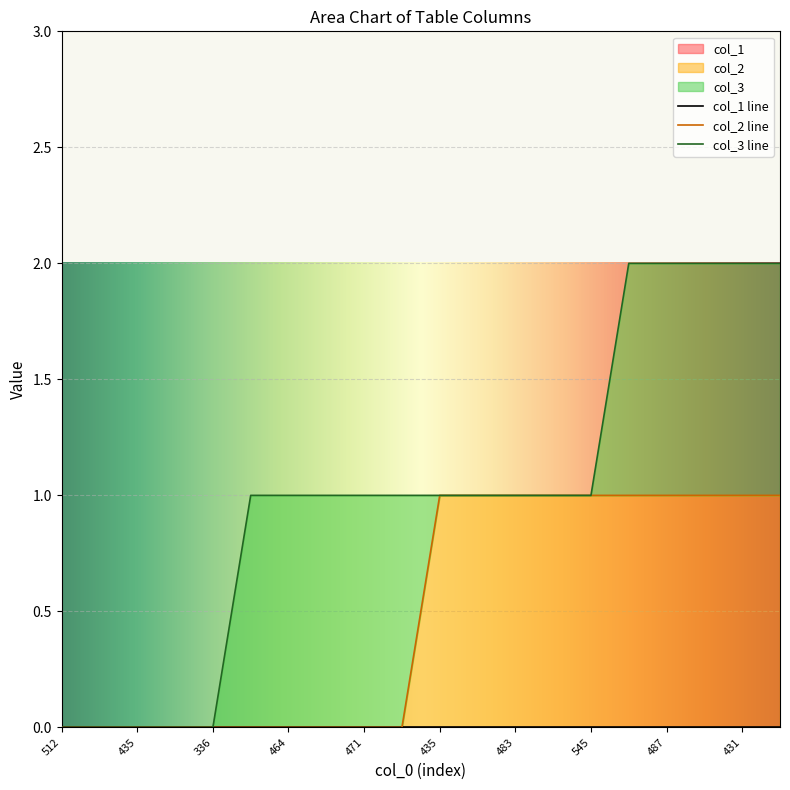

Which label corresponds to the largest value in the chart?

435